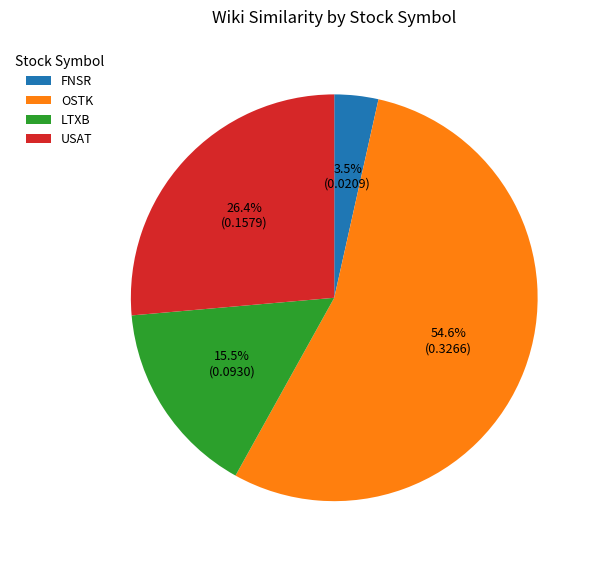

Does OSTK represent more than half of the total?

Yes